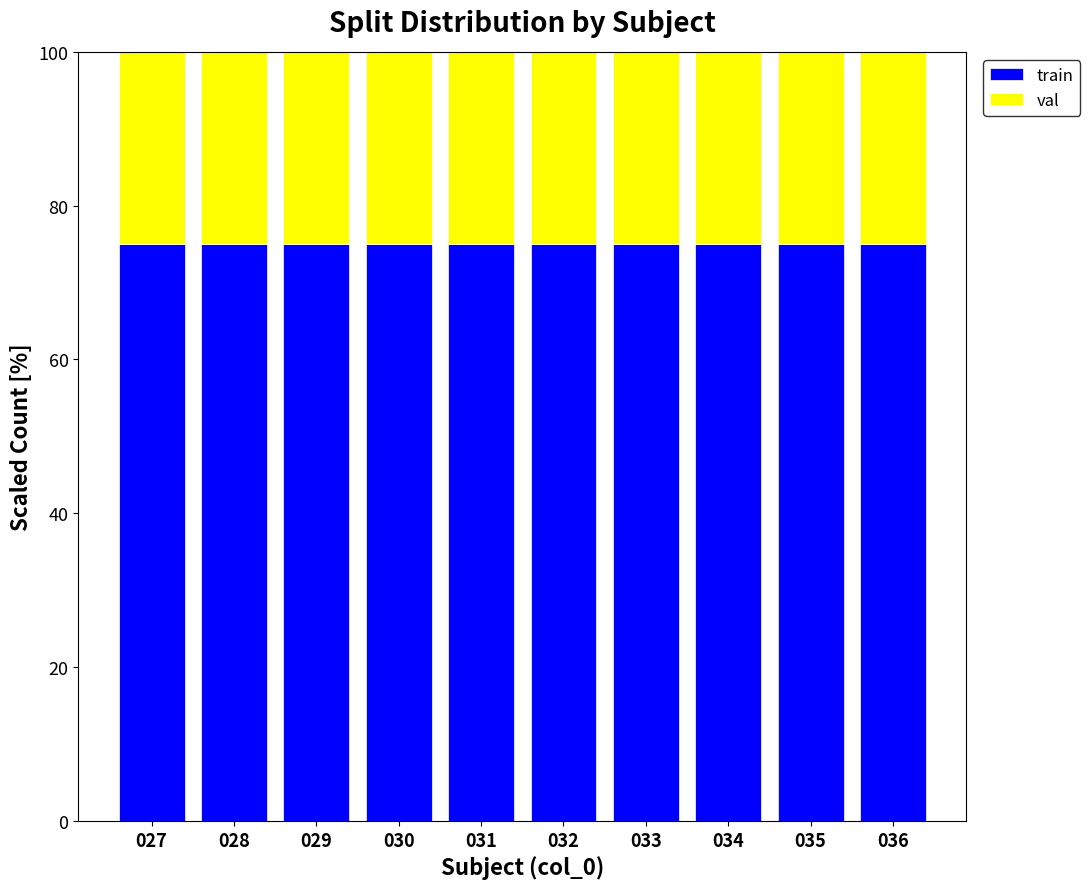

How many bars are there in total?

10